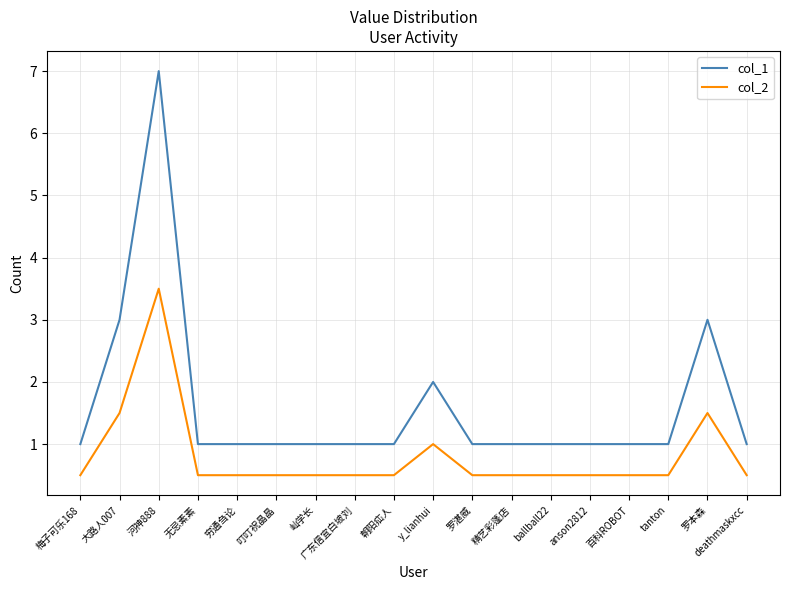

What is the spread (max minus min) of values at 朝阳疝人?

0.5